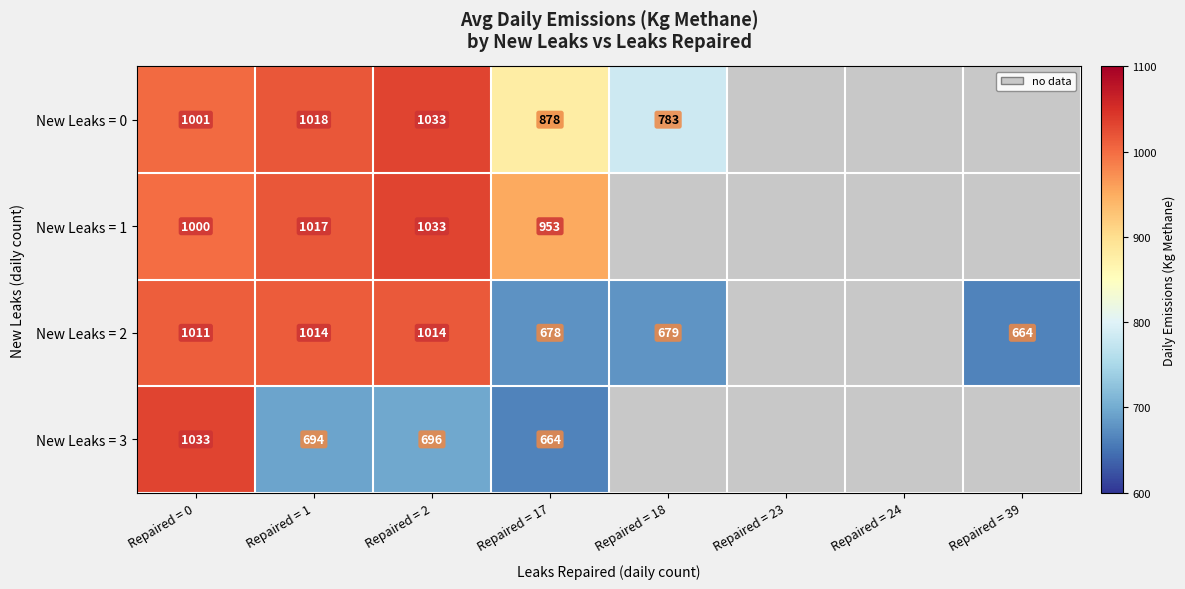

At which label is New Leaks = 3 closest to 848?

Repaired = 2